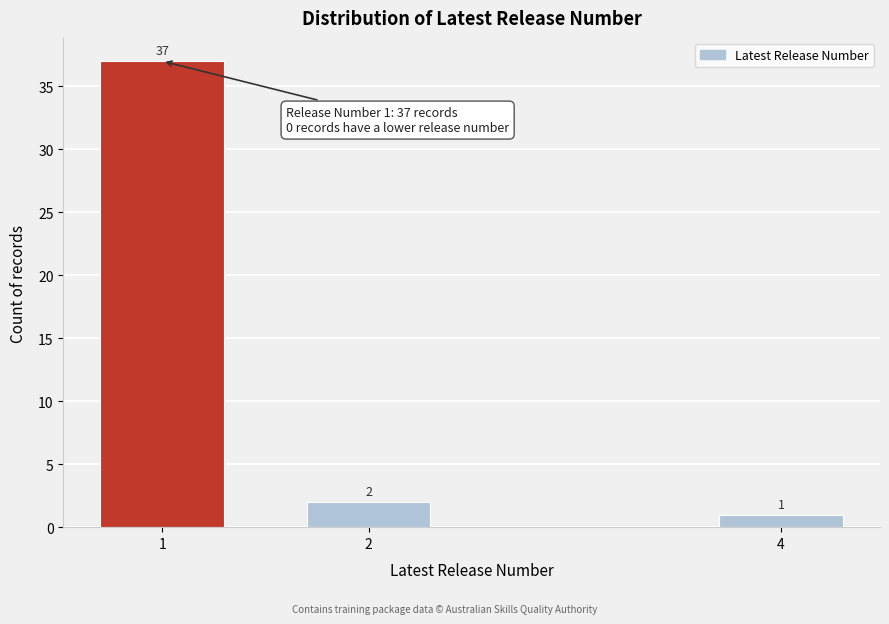

Reading left to right, extract all data points from this chart.

1=37	2=2	4=1